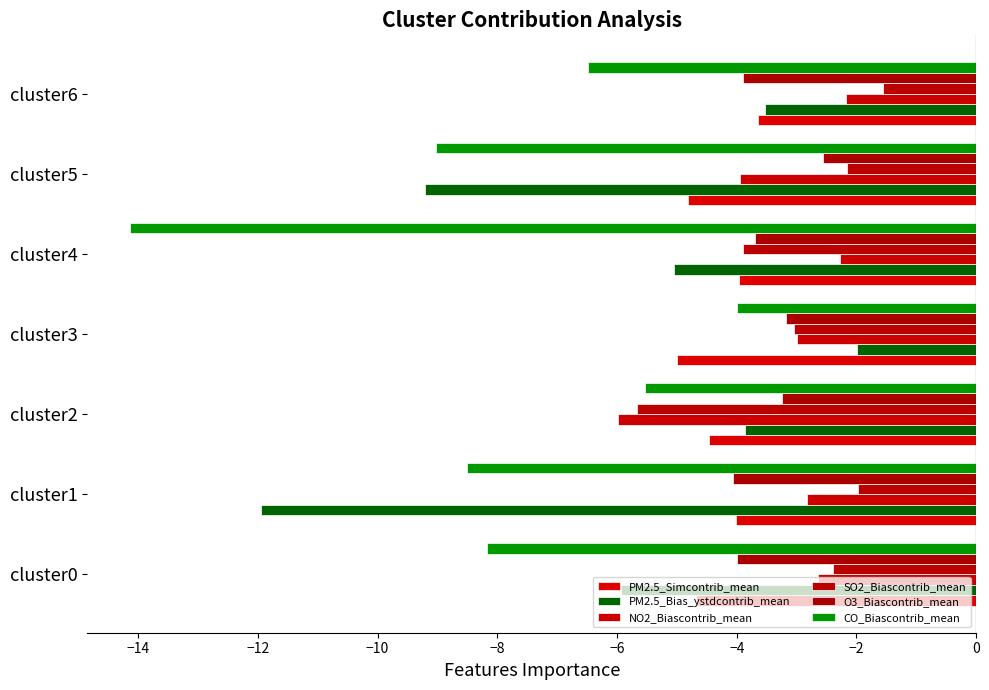

Which series has the largest range (max minus min)?

CO_Biascontrib_mean